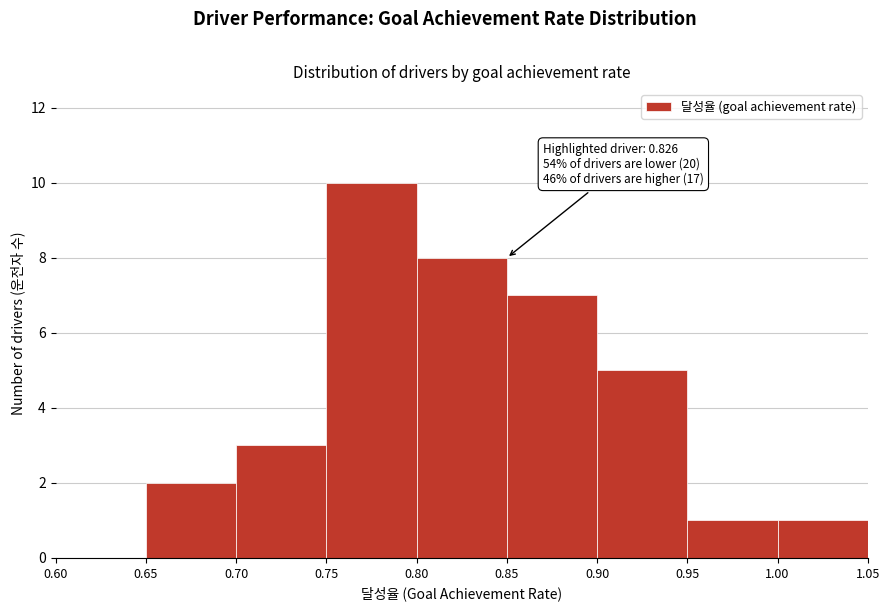

Over which range of the x-axis is the bar tallest?

0.75 to 0.80